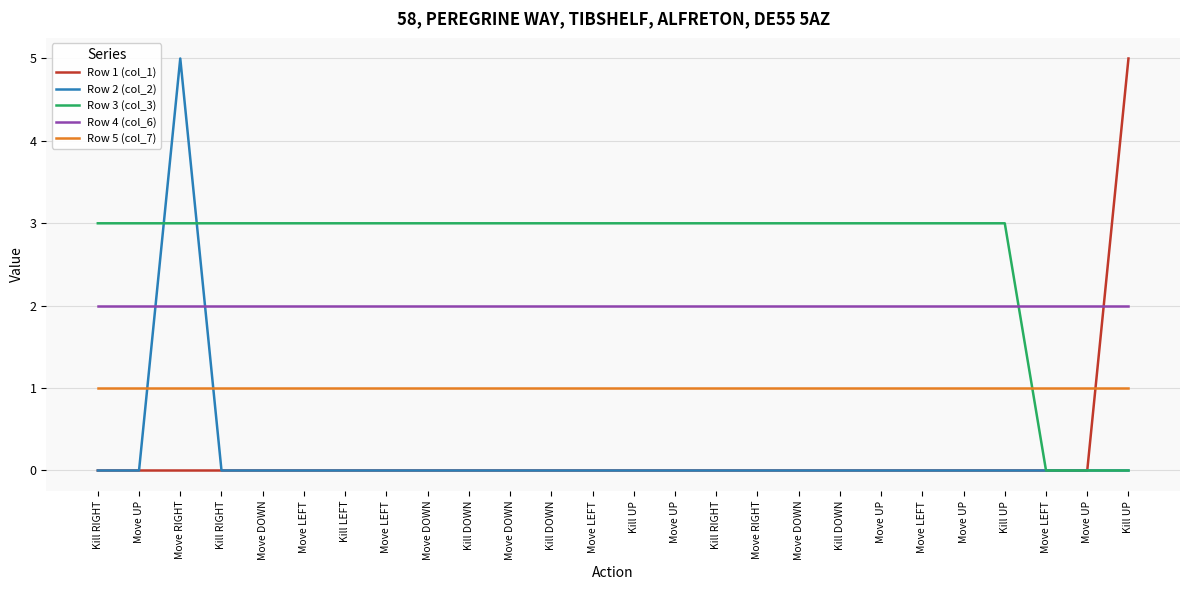

How many lines are shown in the chart?

5